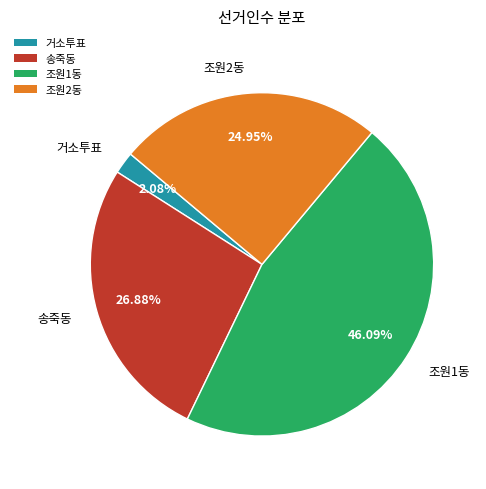

To the nearest percent, what is the average slice percentage?

25%